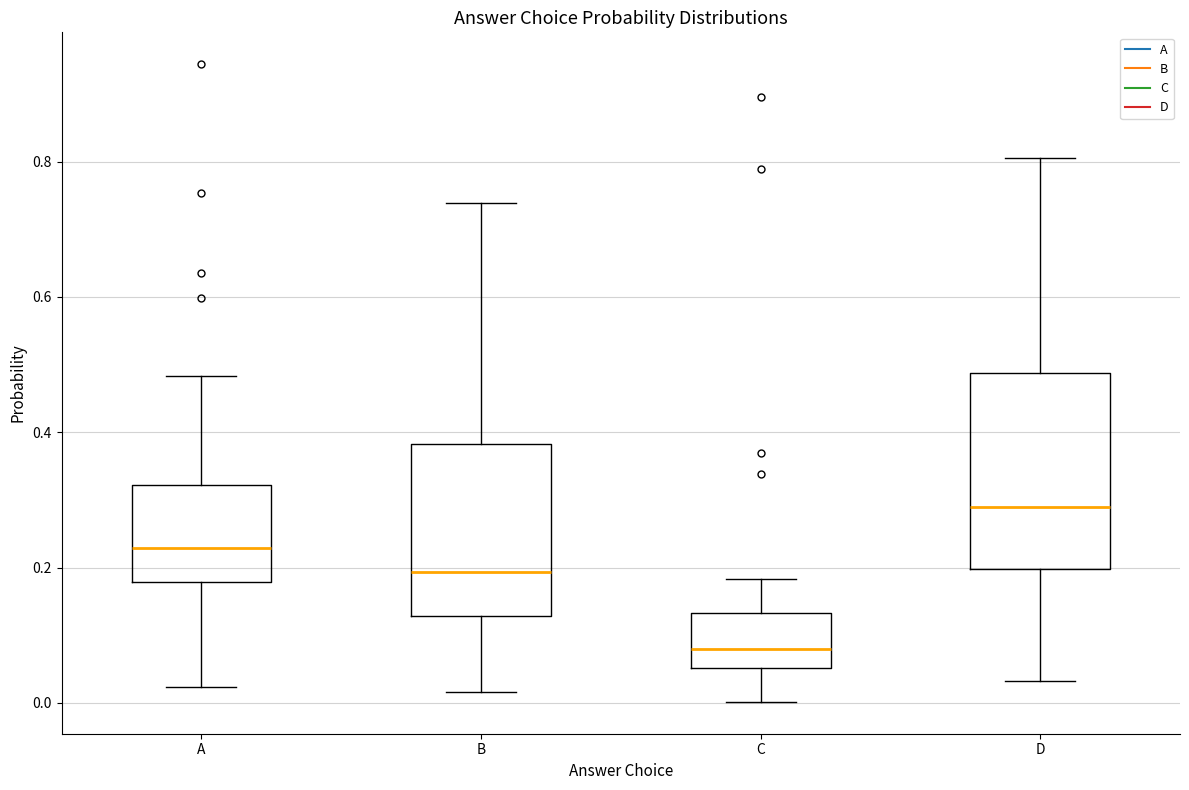

Comparing the boxes themselves (not the whiskers), which one is the tallest?

D